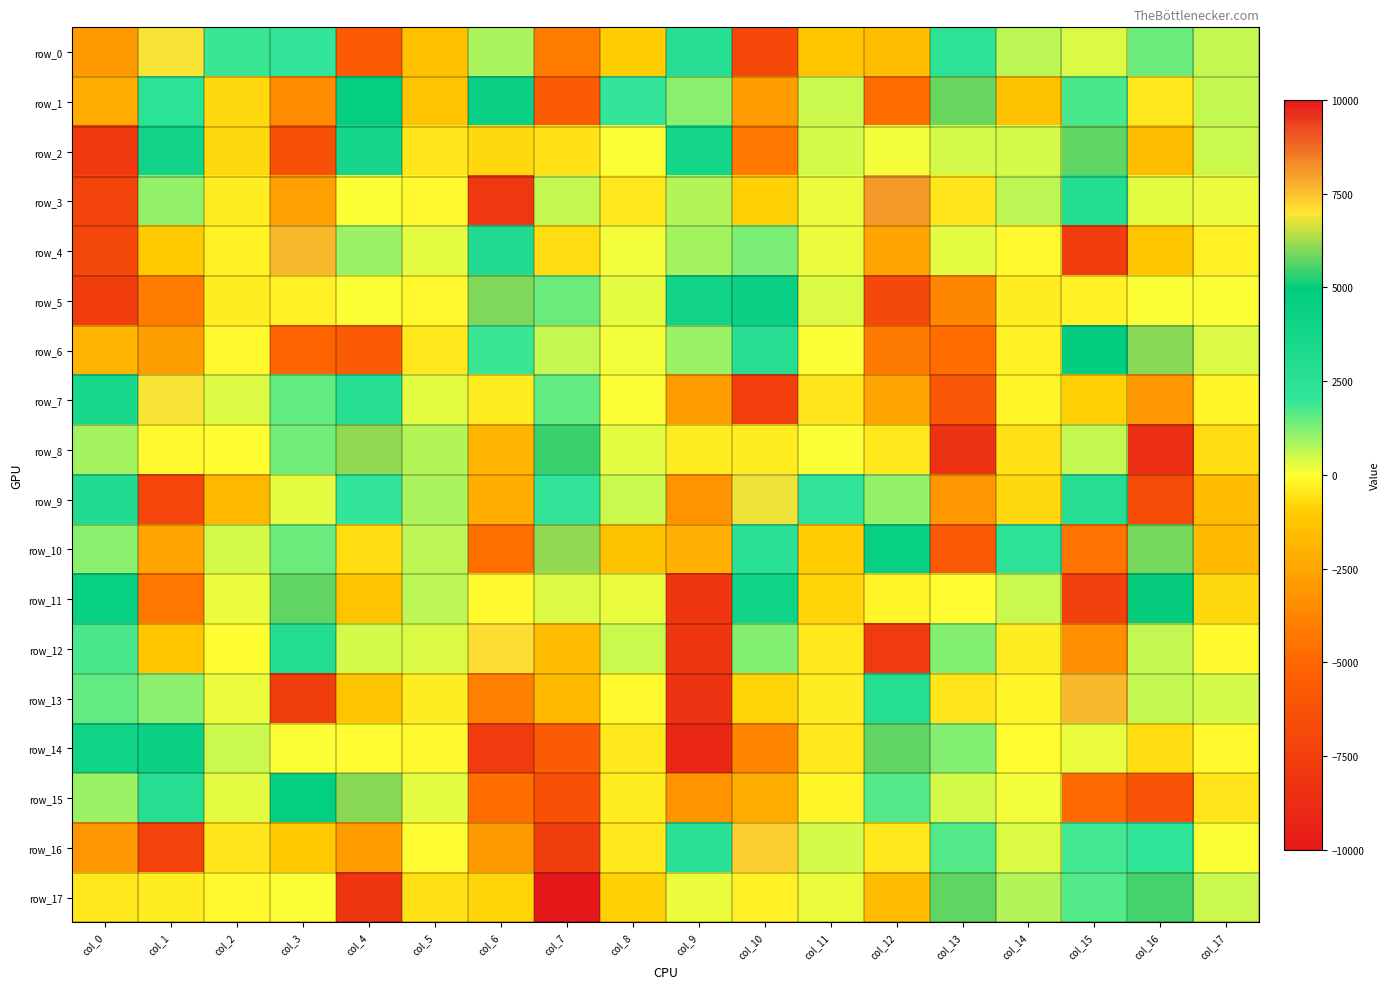

What is the difference between the second highest and second lowest values in the row_15 series?

10967.6